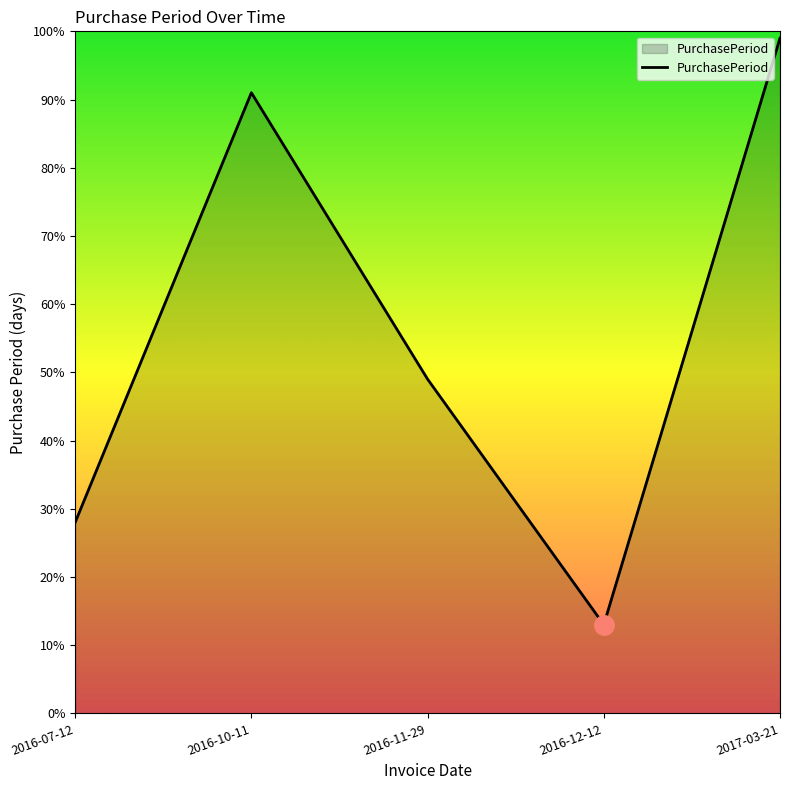

How many values are below 49?

2